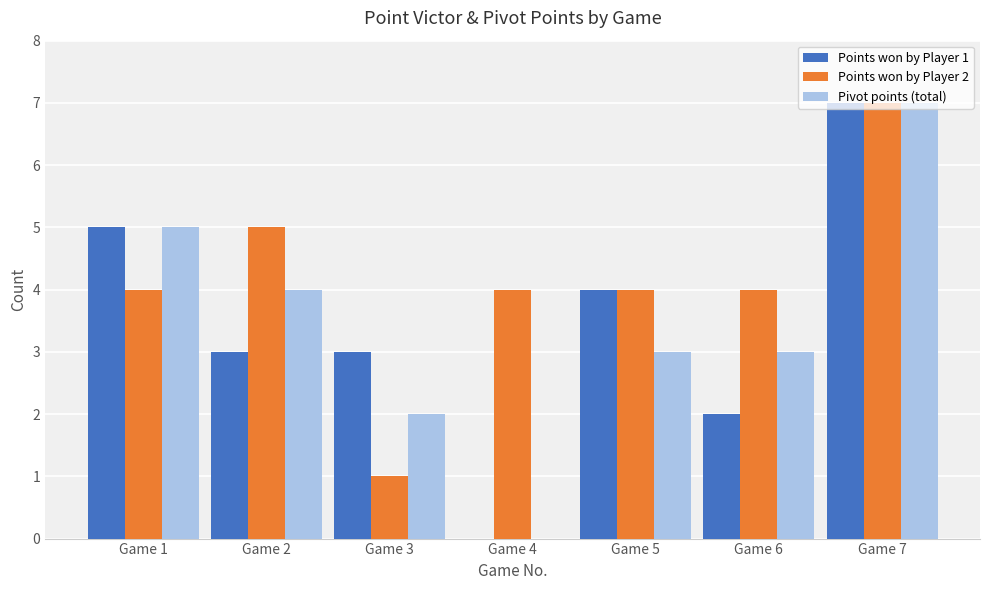

Which label corresponds to the largest value in the chart?

Game 7